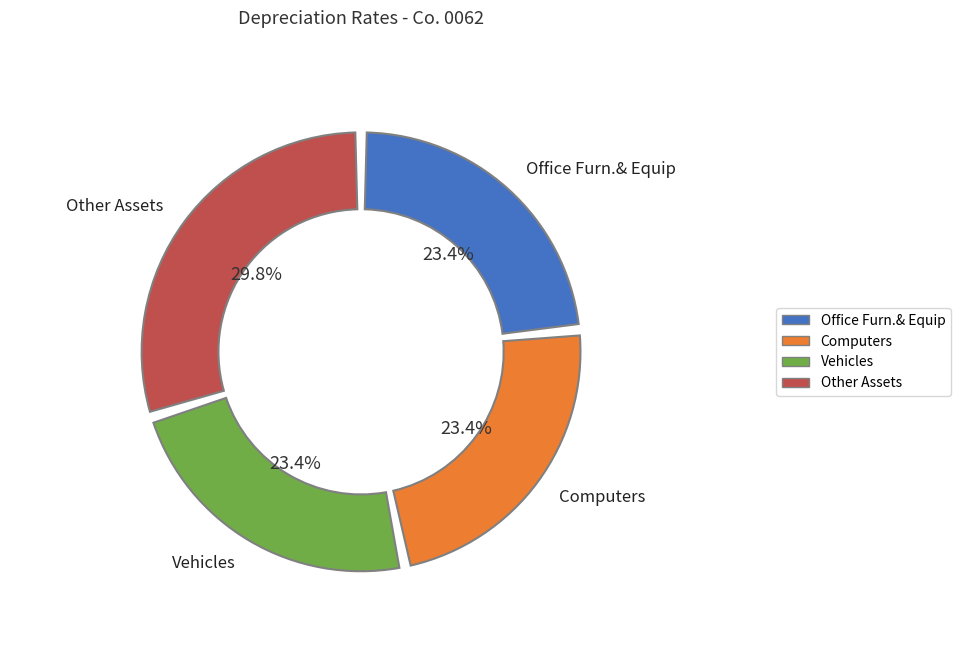

Is the sum of Office Furn.& Equip and Buildings greater than half?

No